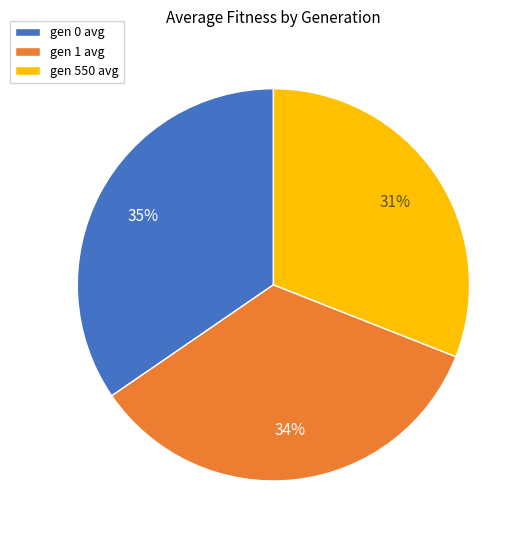

What is the ratio of the value at gen 1 avg to the value at gen 0 avg?

1.0